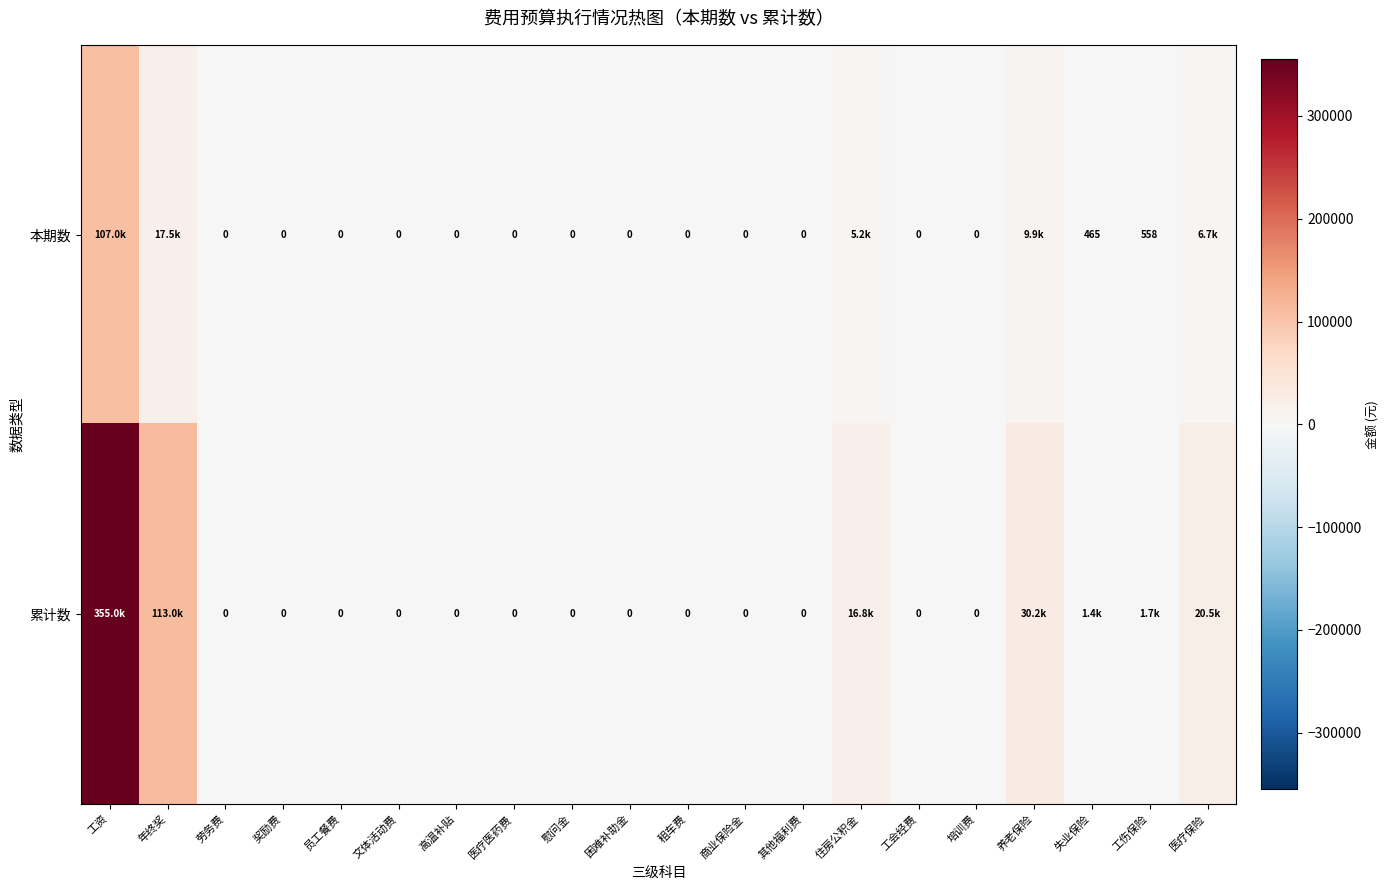

Which has a higher value, 其他福利费 or 商业保险金?

其他福利费